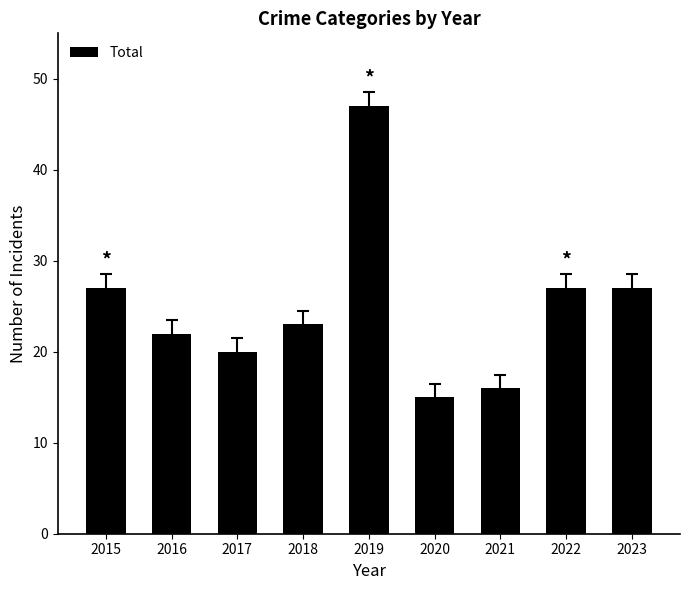

What value does the data have at 2015?

27